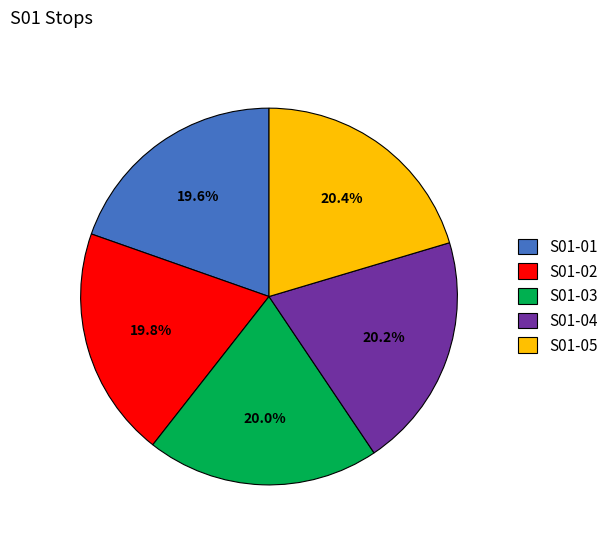

To the nearest percent, what is the difference between the largest and smallest slice percentages?

1%